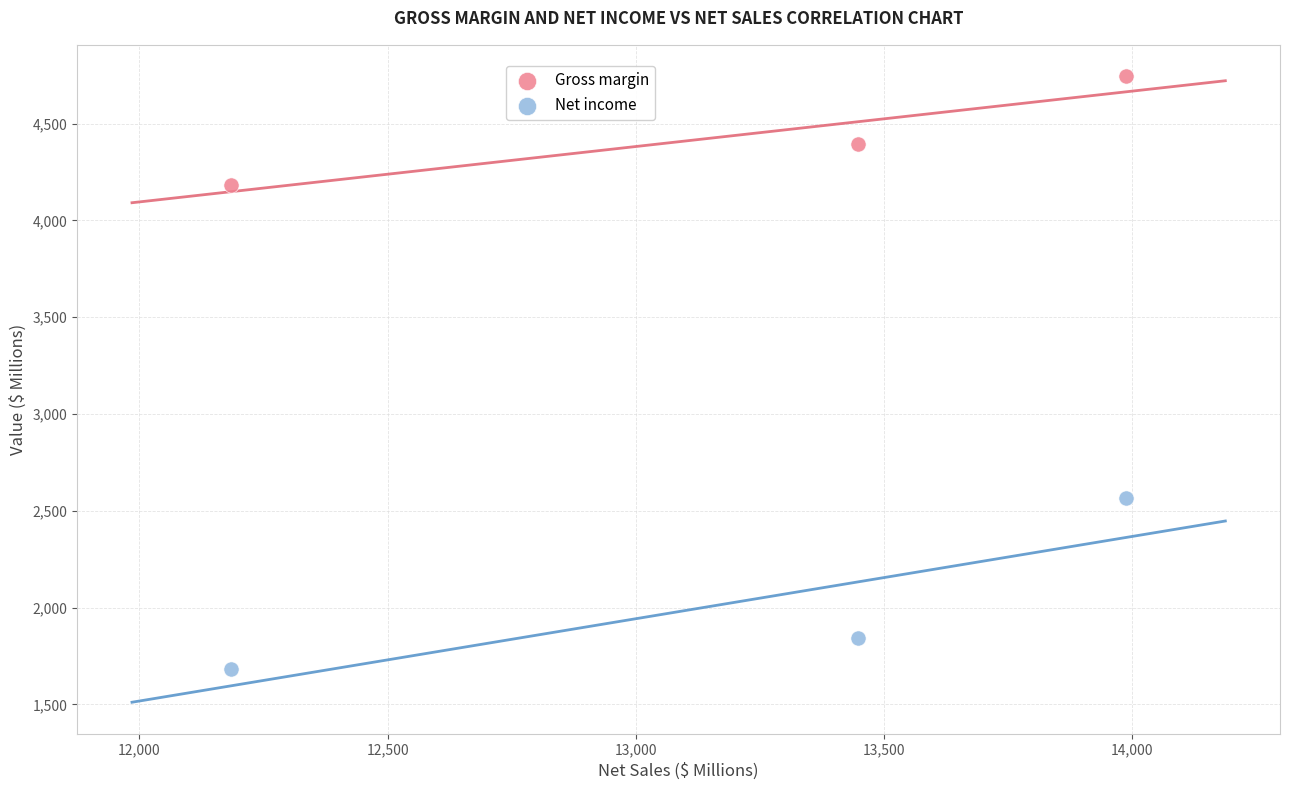

What are all the series names shown in the legend?

Gross margin, Net income